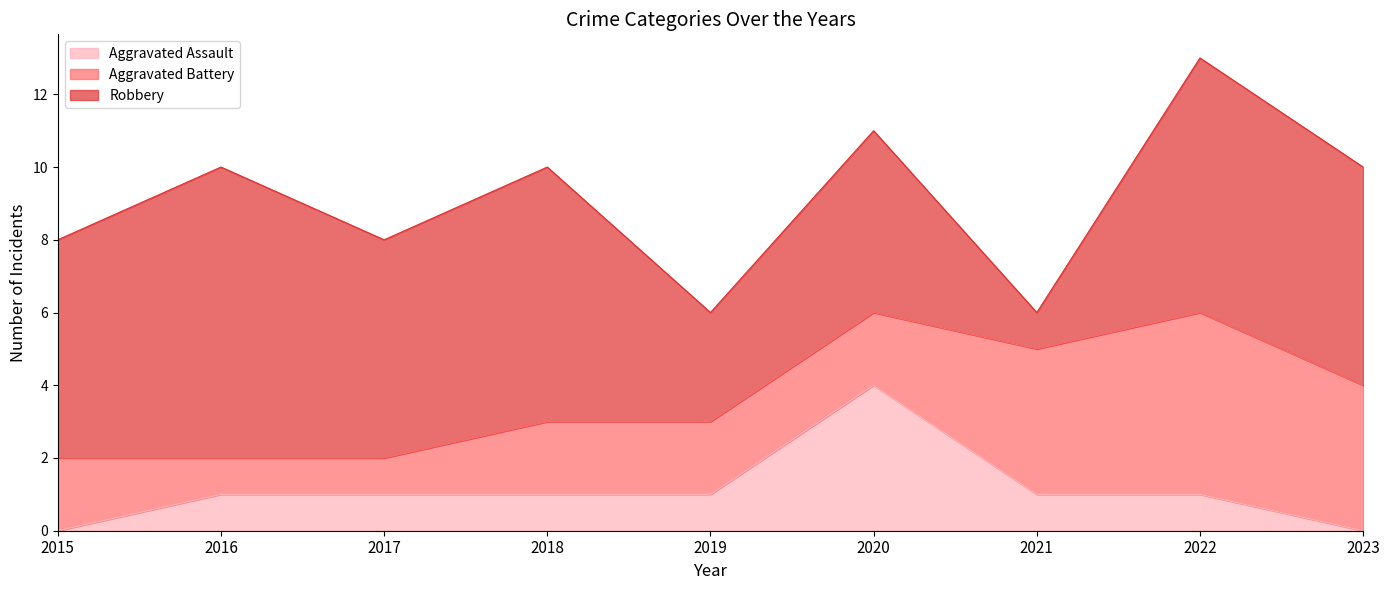

Which series has the largest total across all categories?

Robbery